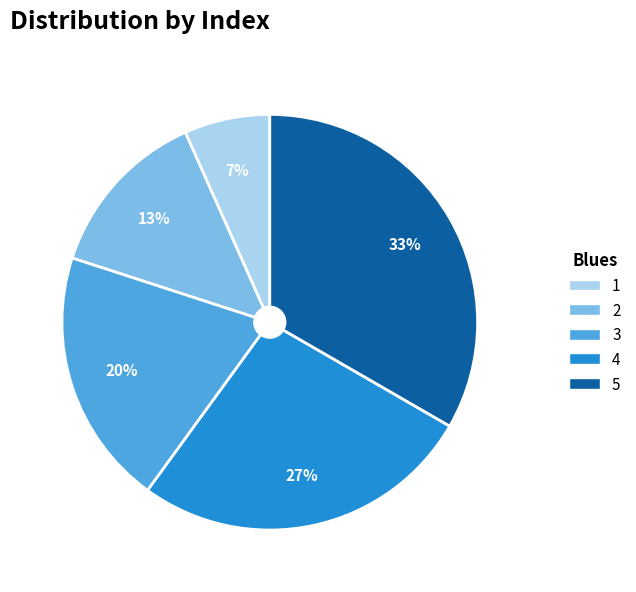

Is there any slice that represents more than half of the pie?

No